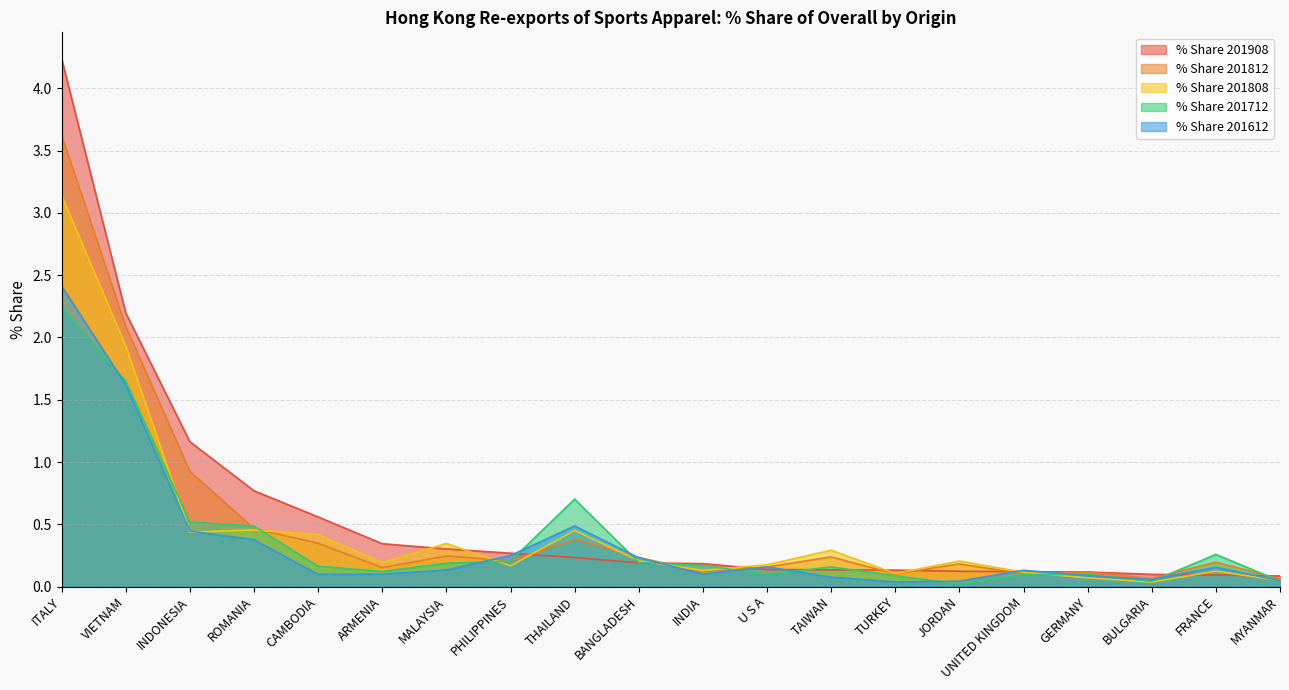

The value of % Share 201908 at TAIWAN is 0.0. True or false?

False